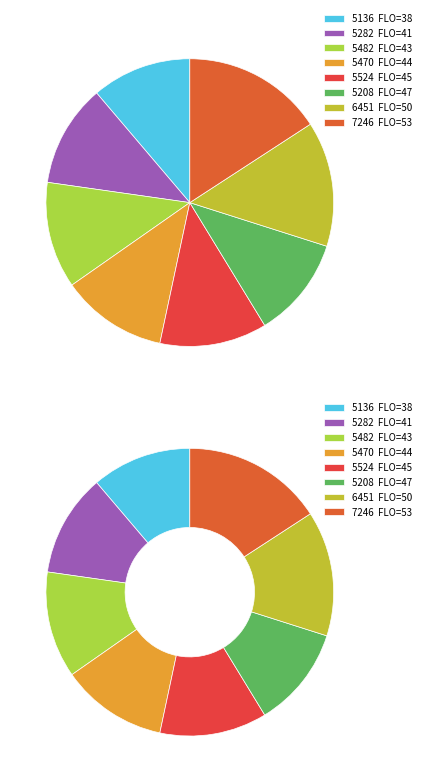

What is the ratio of the value at 50 to the value at 44?

1.2